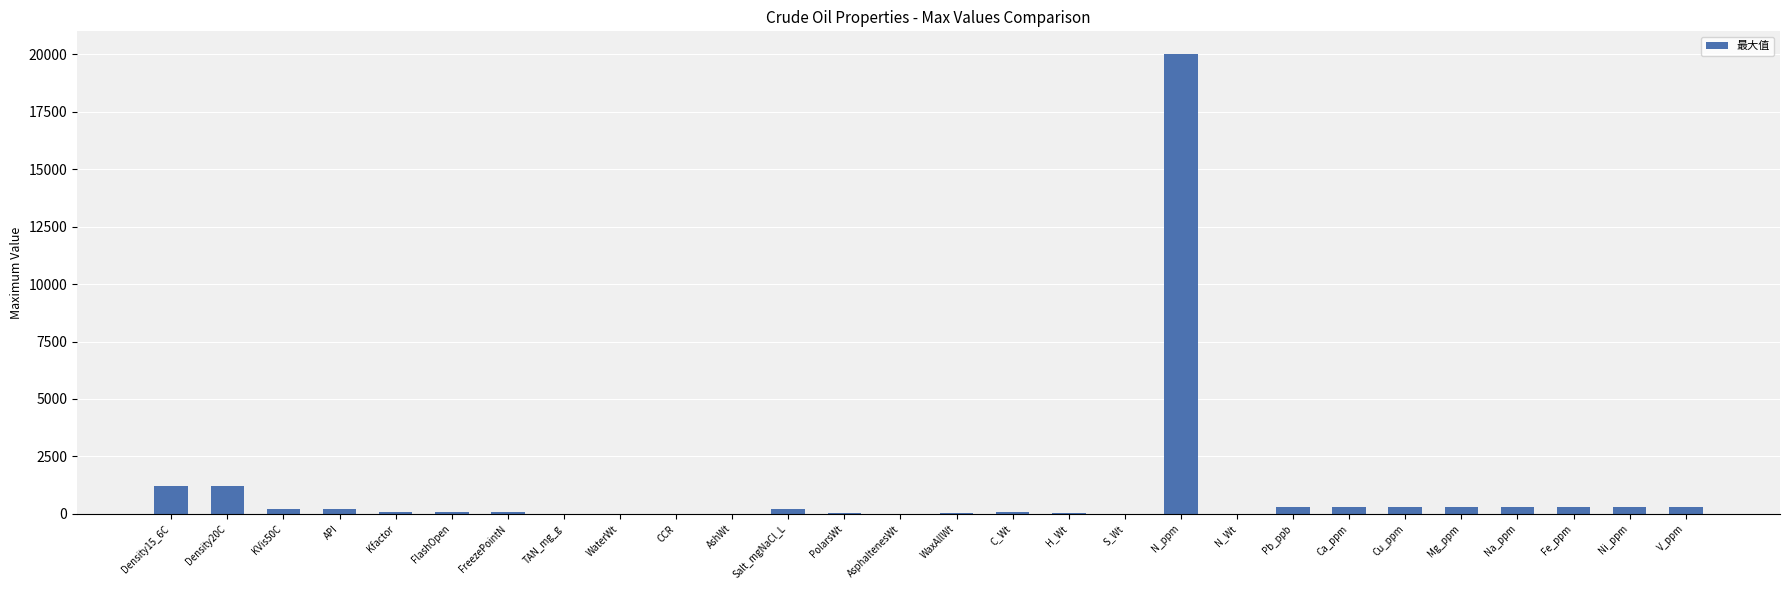

The value at N_ppm is 20000. True or false?

True